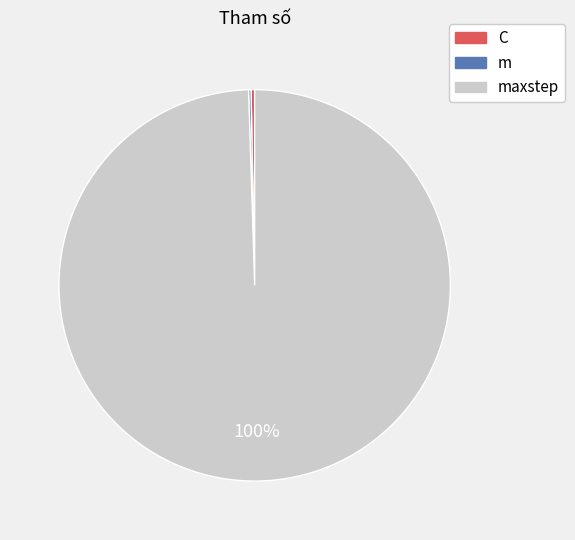

Is there a majority slice in this chart?

Yes